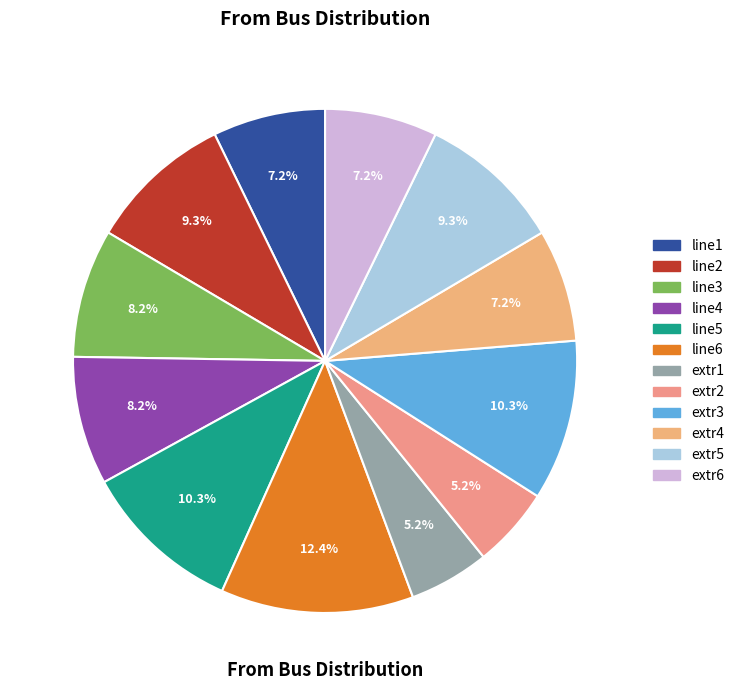

Approximately how many times larger is the value at line4 compared to extr4?

1.1